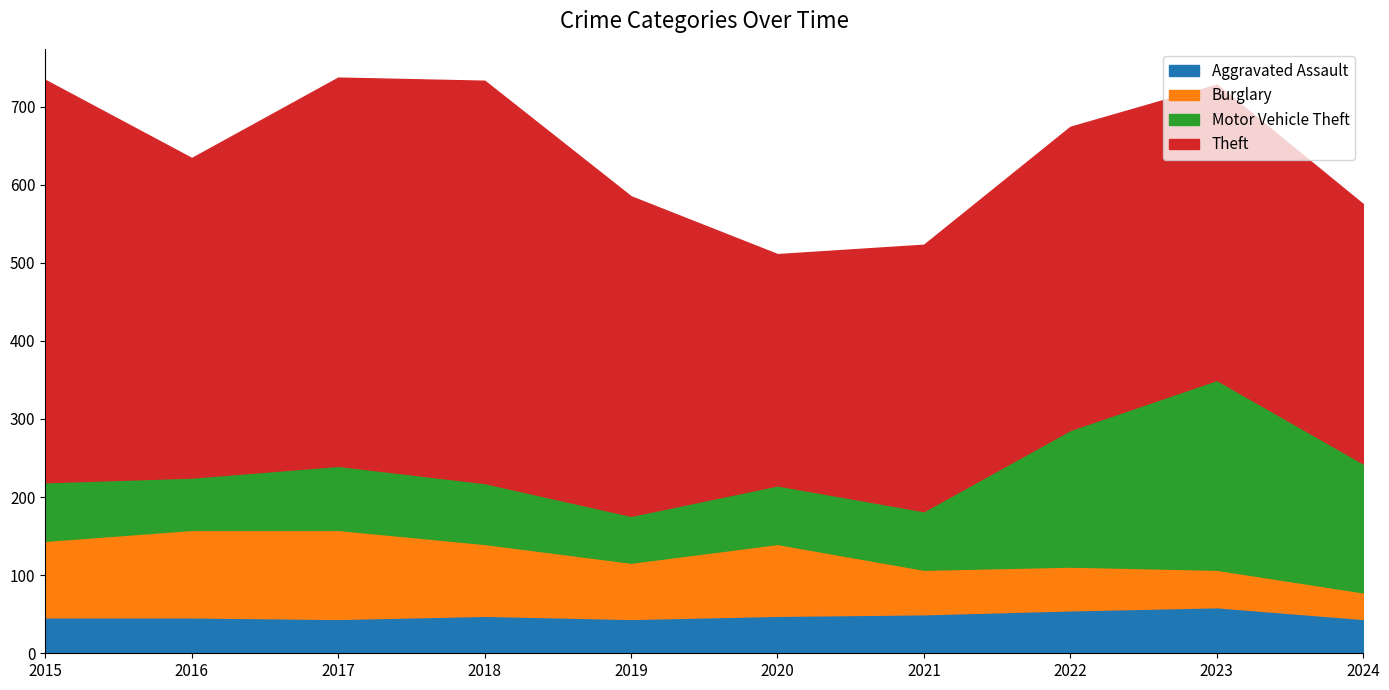

What is the spread (max minus min) of values at 2019?

365